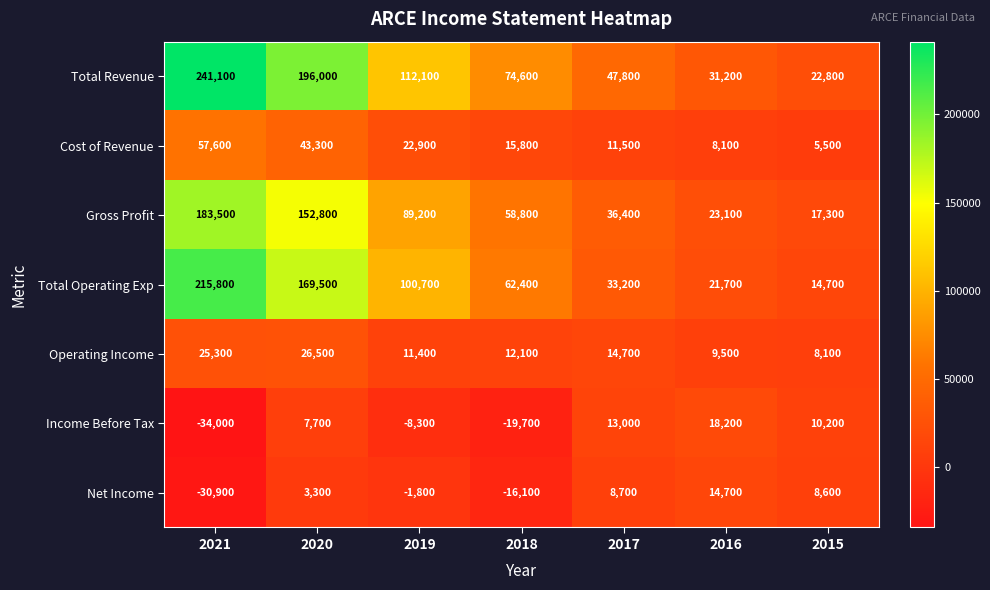

What is the spread (max minus min) of values at 2017?

39100